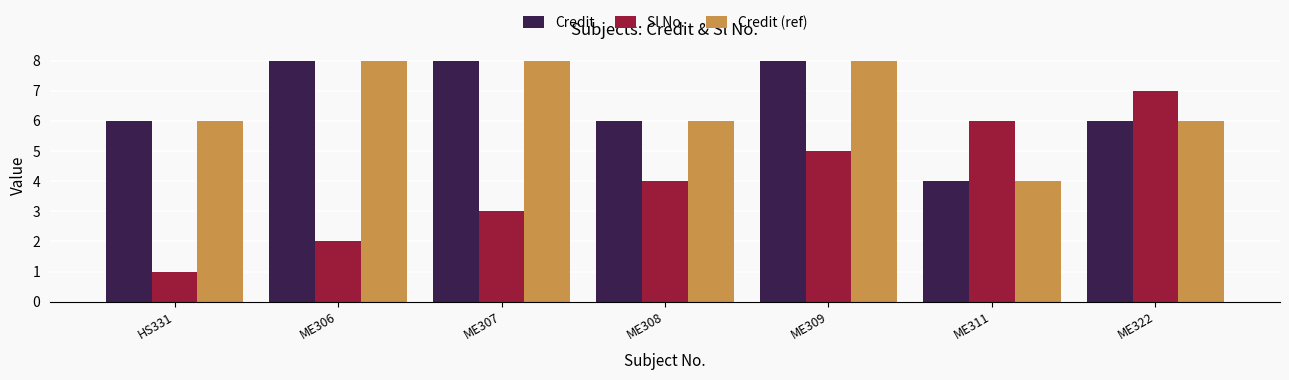

At which label does Sl No. reach its peak?

ME322